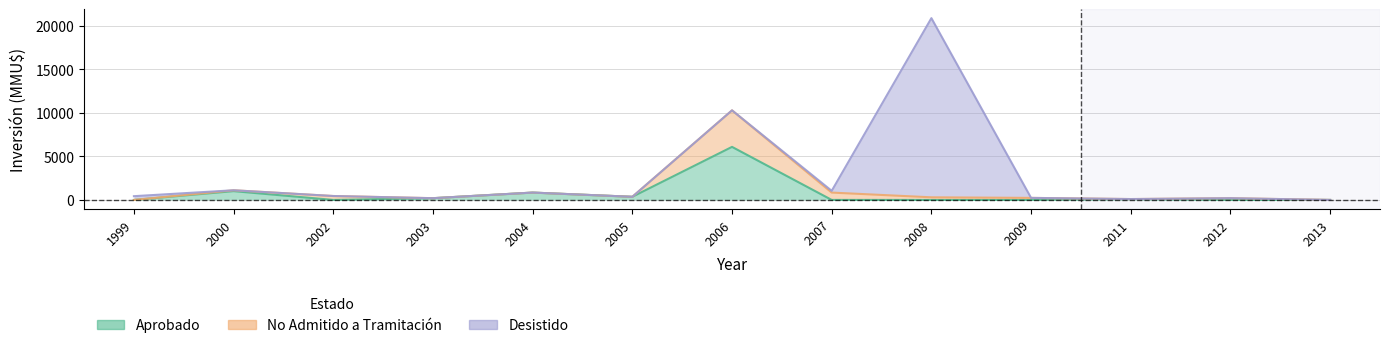

Which series has the widest spread of values?

Desistido